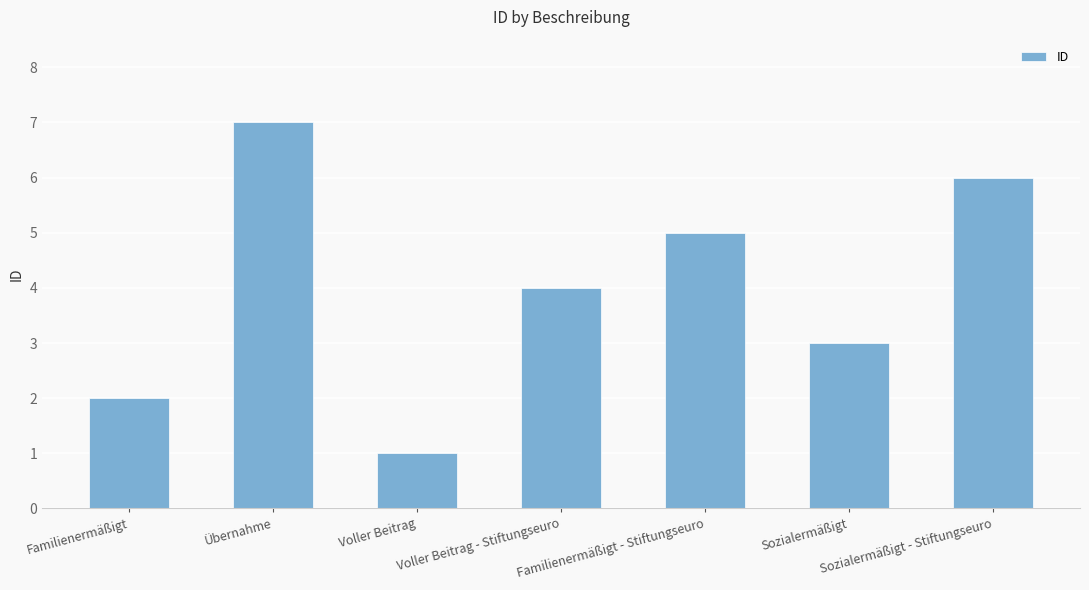

How many data points does each series have?

7